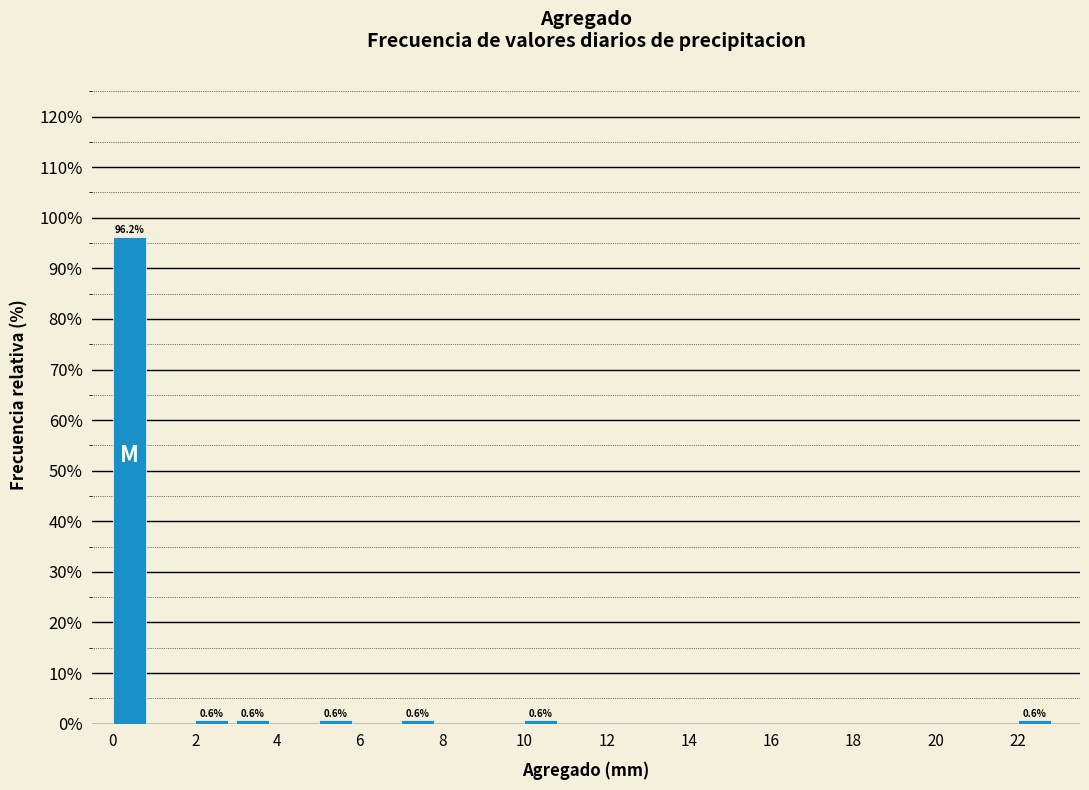

Over which range of the x-axis is the bar tallest?

0 to 1